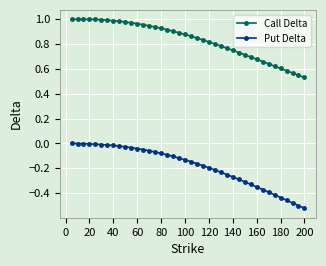

How many distinct data groups are displayed?

2